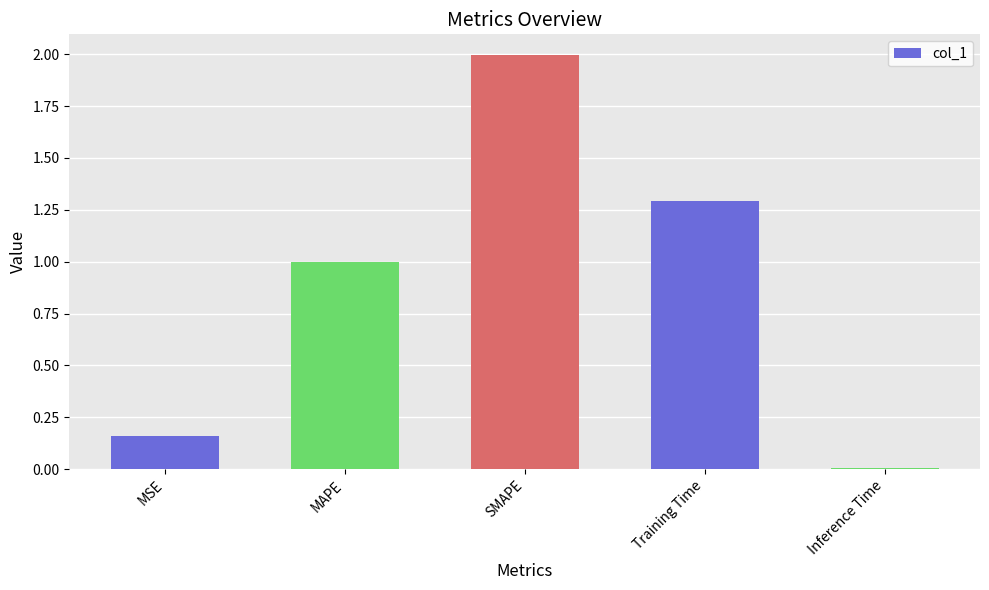

What is the value of the 3rd bar from the left?

2.0